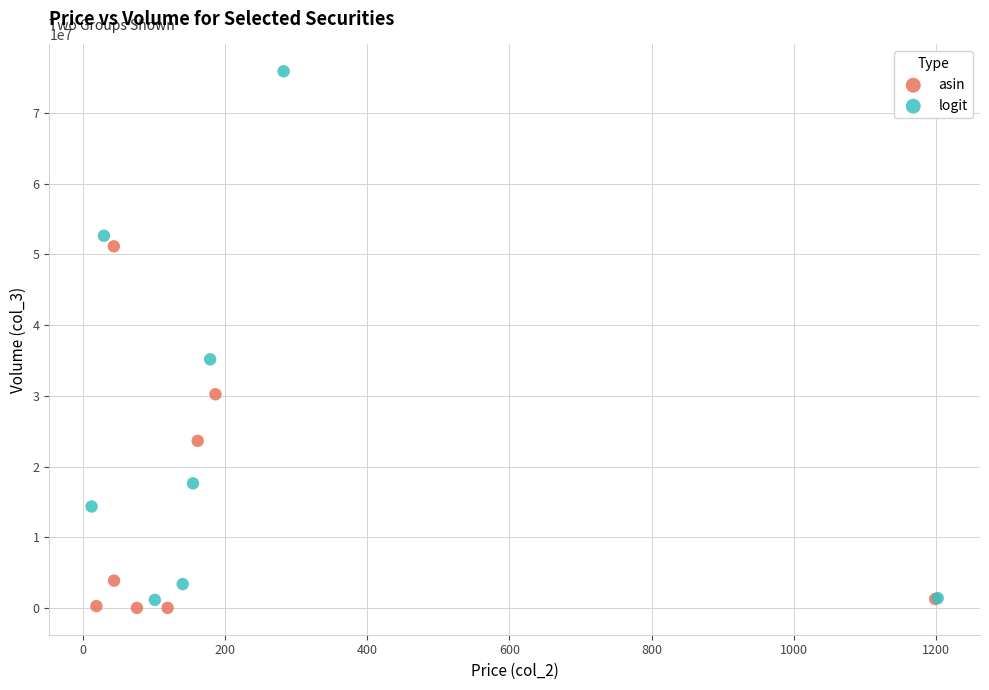

Which series has the largest Y range (max minus min)?

logit